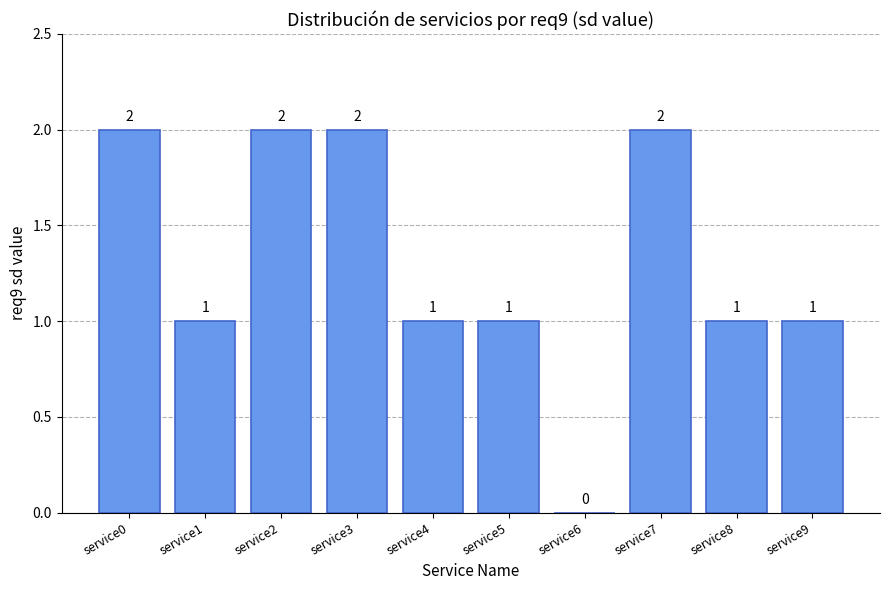

The chart shows a value of 1 at service3. True or false?

False